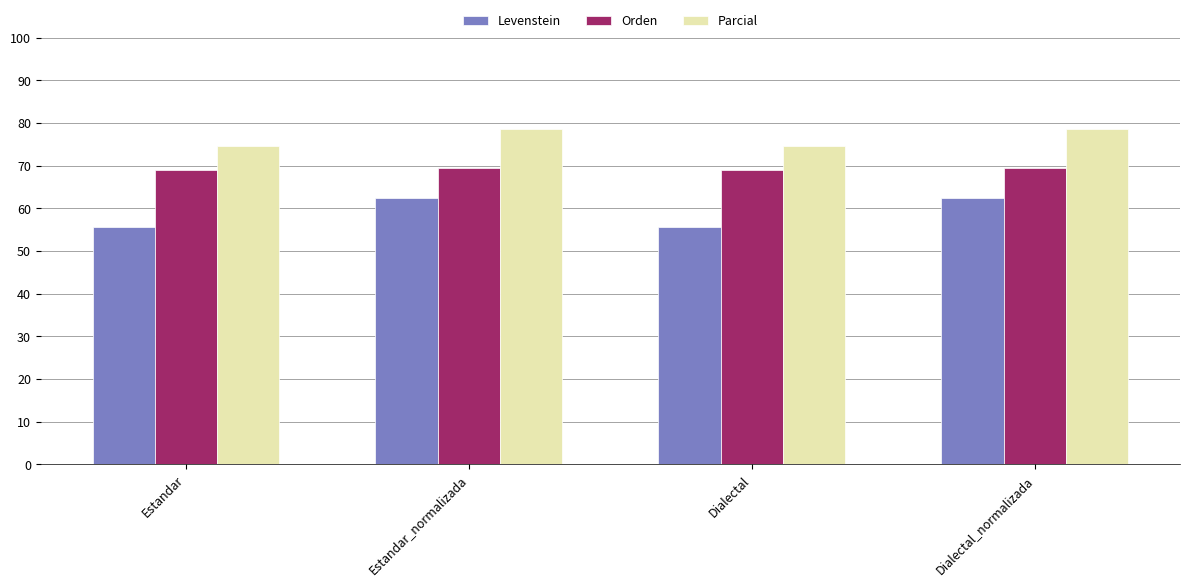

Does the chart contain stacked bars?

No